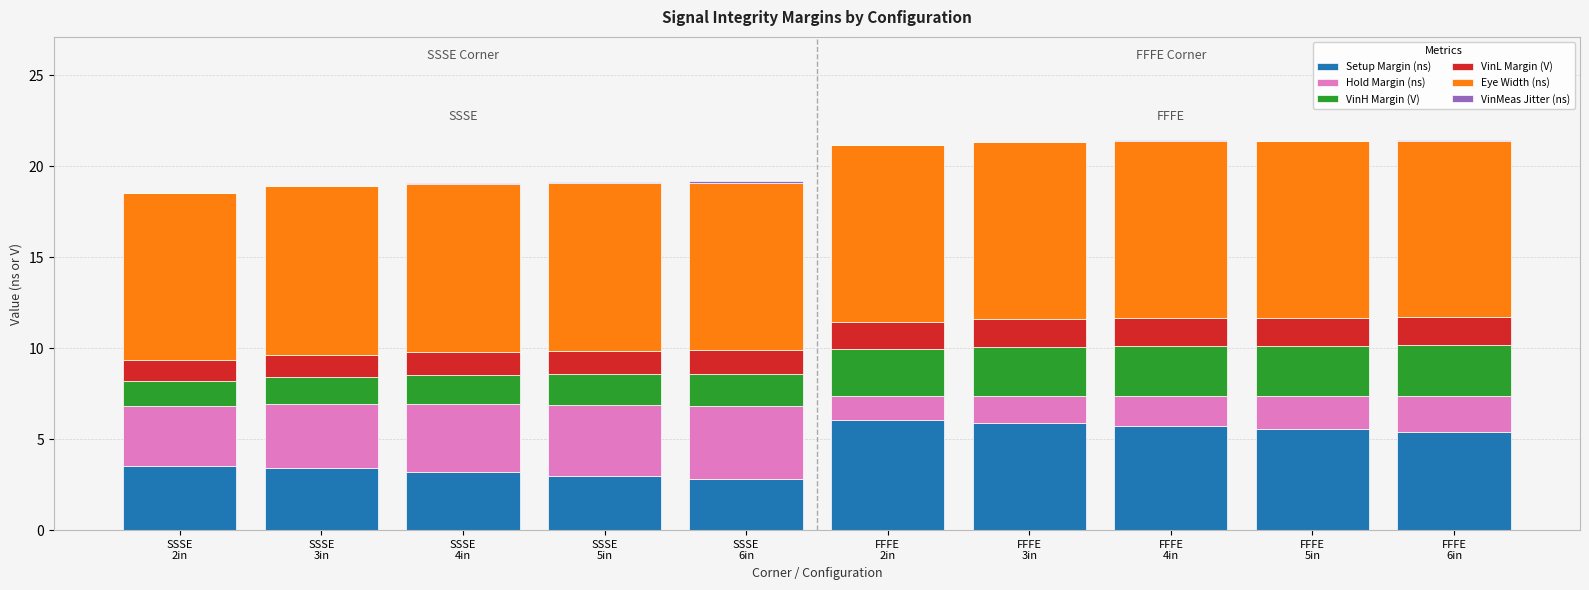

What is the sum of all Hold Margin (ns) values?

26.9